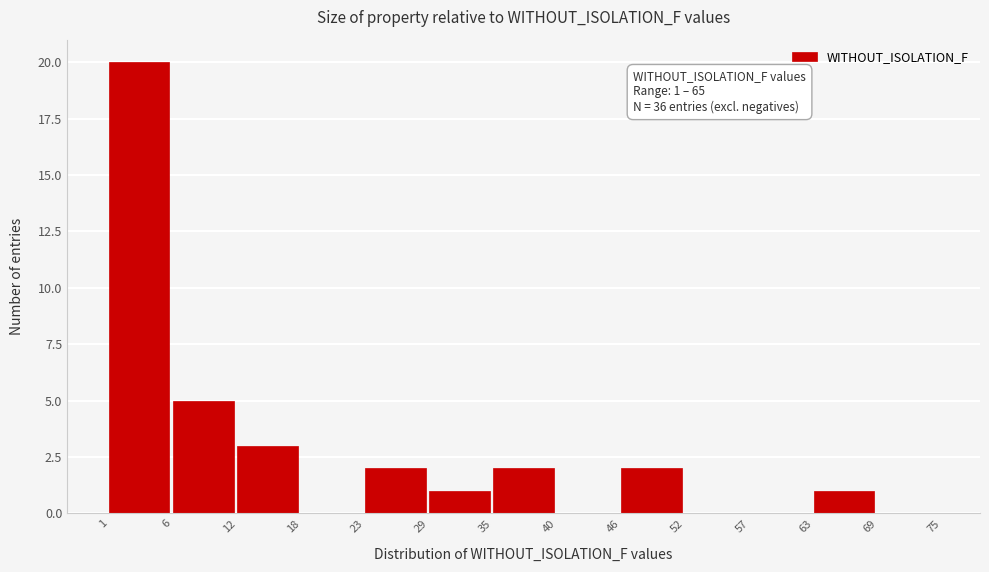

Reading right to left, what are all the values shown in this chart?

69=0	63=1	57=0	52=0	46=2	40=0	35=2	29=1	23=2	18=0	12=3	6=5	1=20